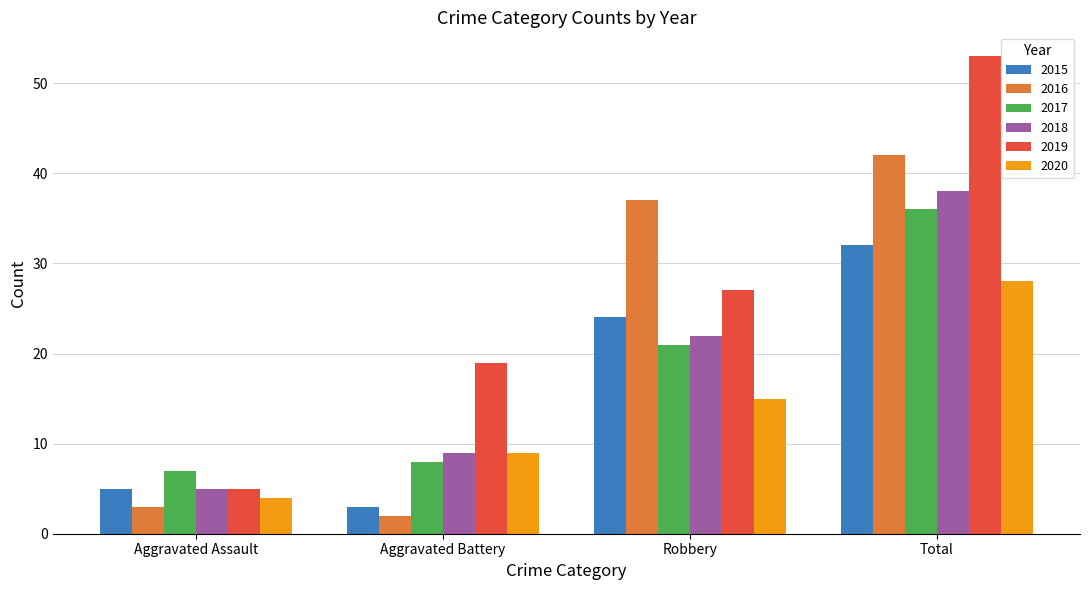

What position from the right is Aggravated Battery?

3